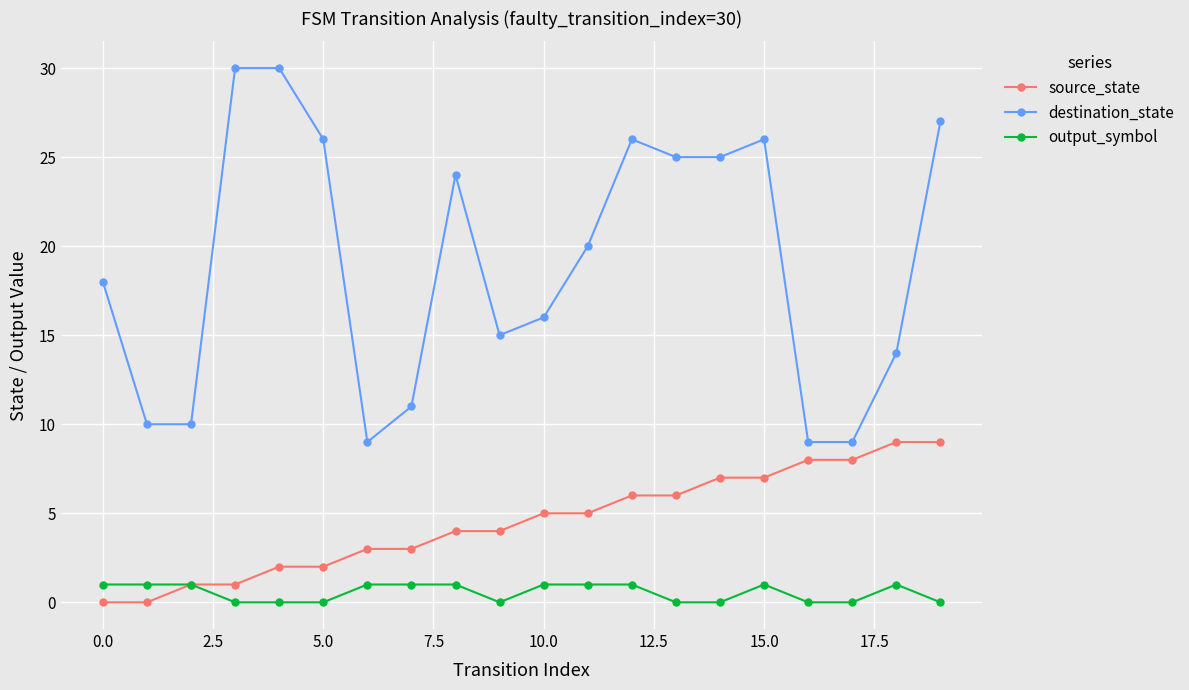

True or false: source_state and destination_state cross at least once.

False